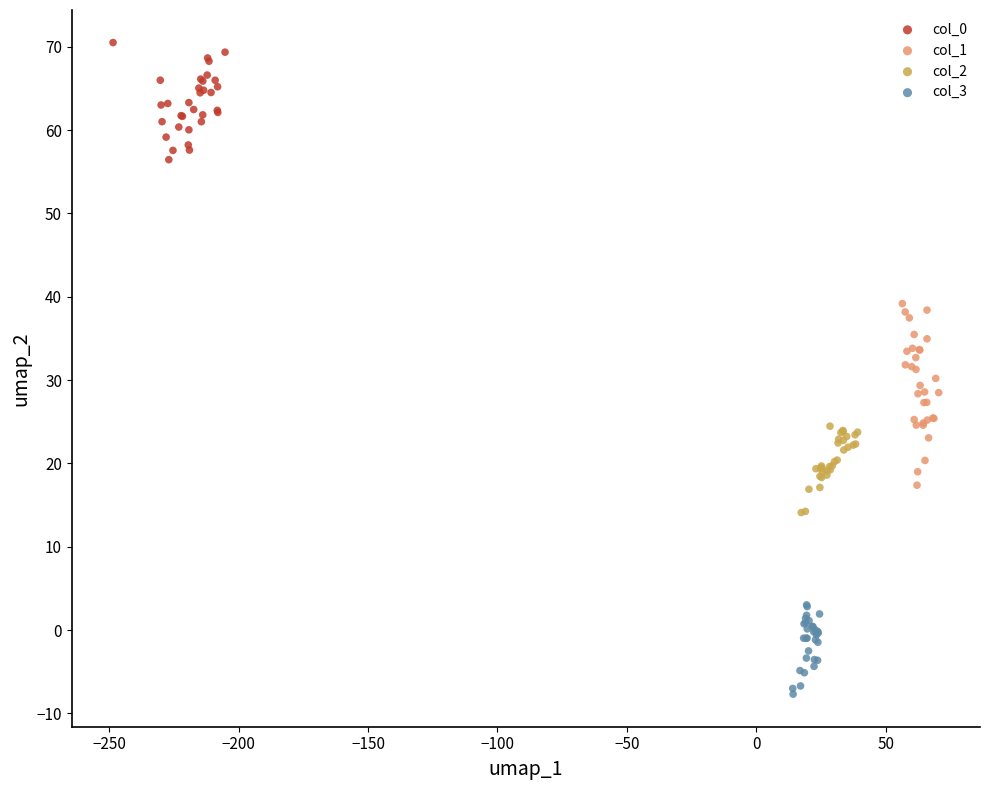

Which series has the largest Y range (max minus min)?

col_1